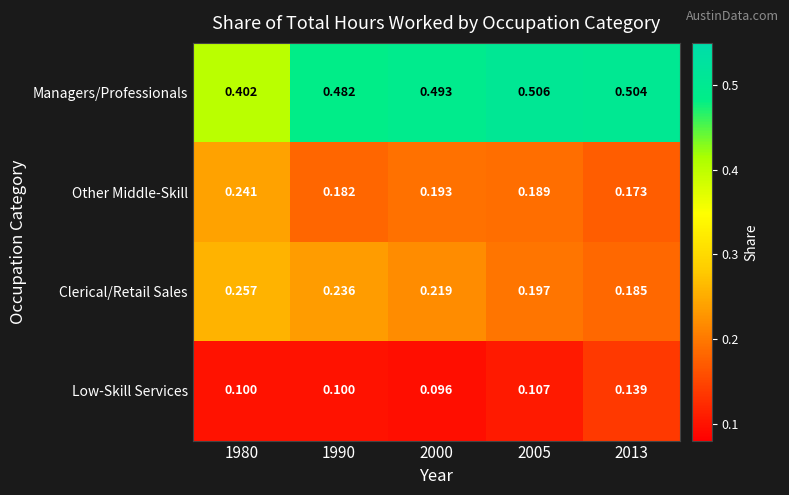

List the series in order of their peak value, highest first.

Managers/Professionals, Clerical/Retail Sales, Other Middle-Skill, Low-Skill Services